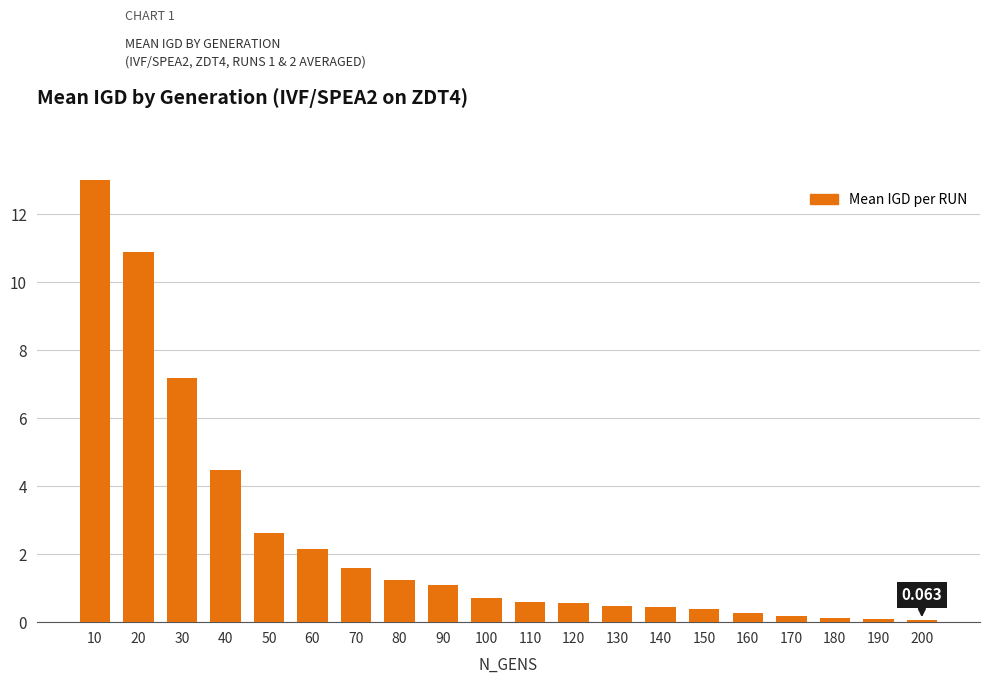

The value at 100 is 0.7. True or false?

True